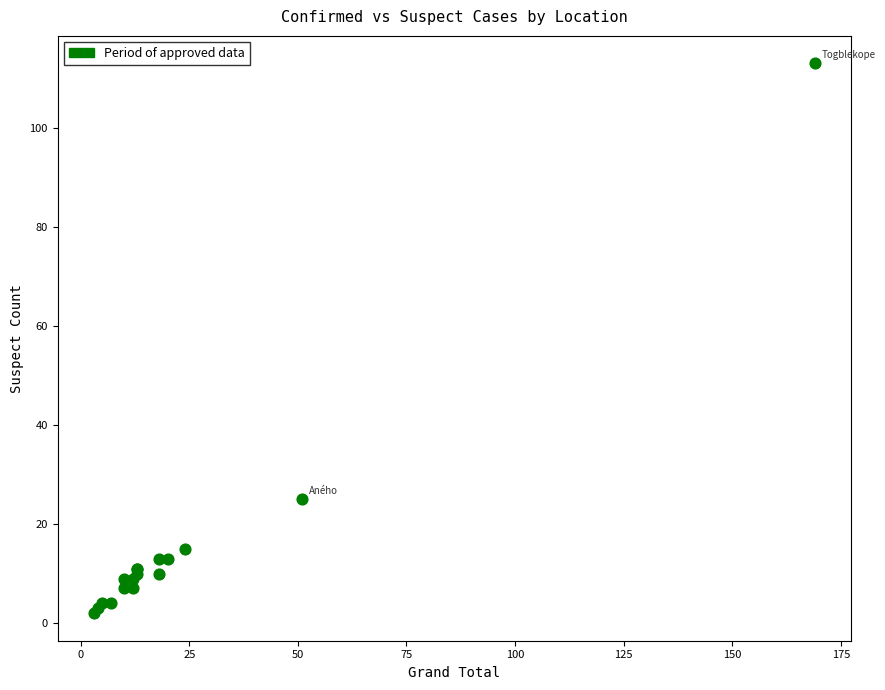

What Y value in the scatter plot is closest to 57?

25